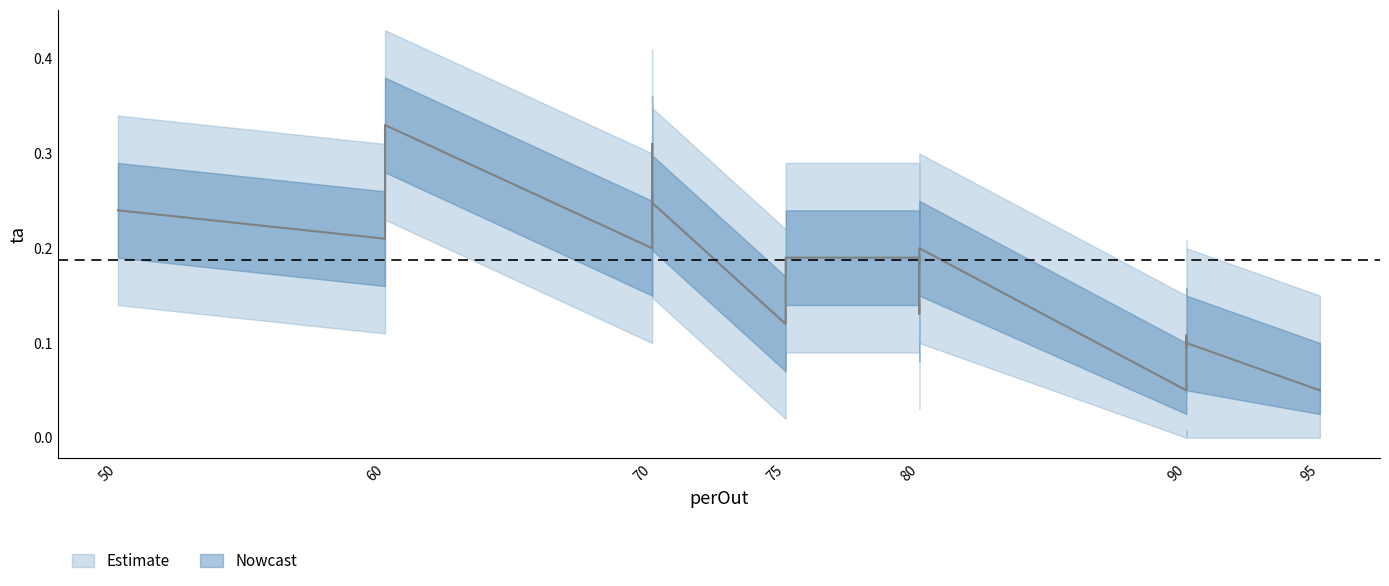

What is the sum of all ta_upper values?

5.5